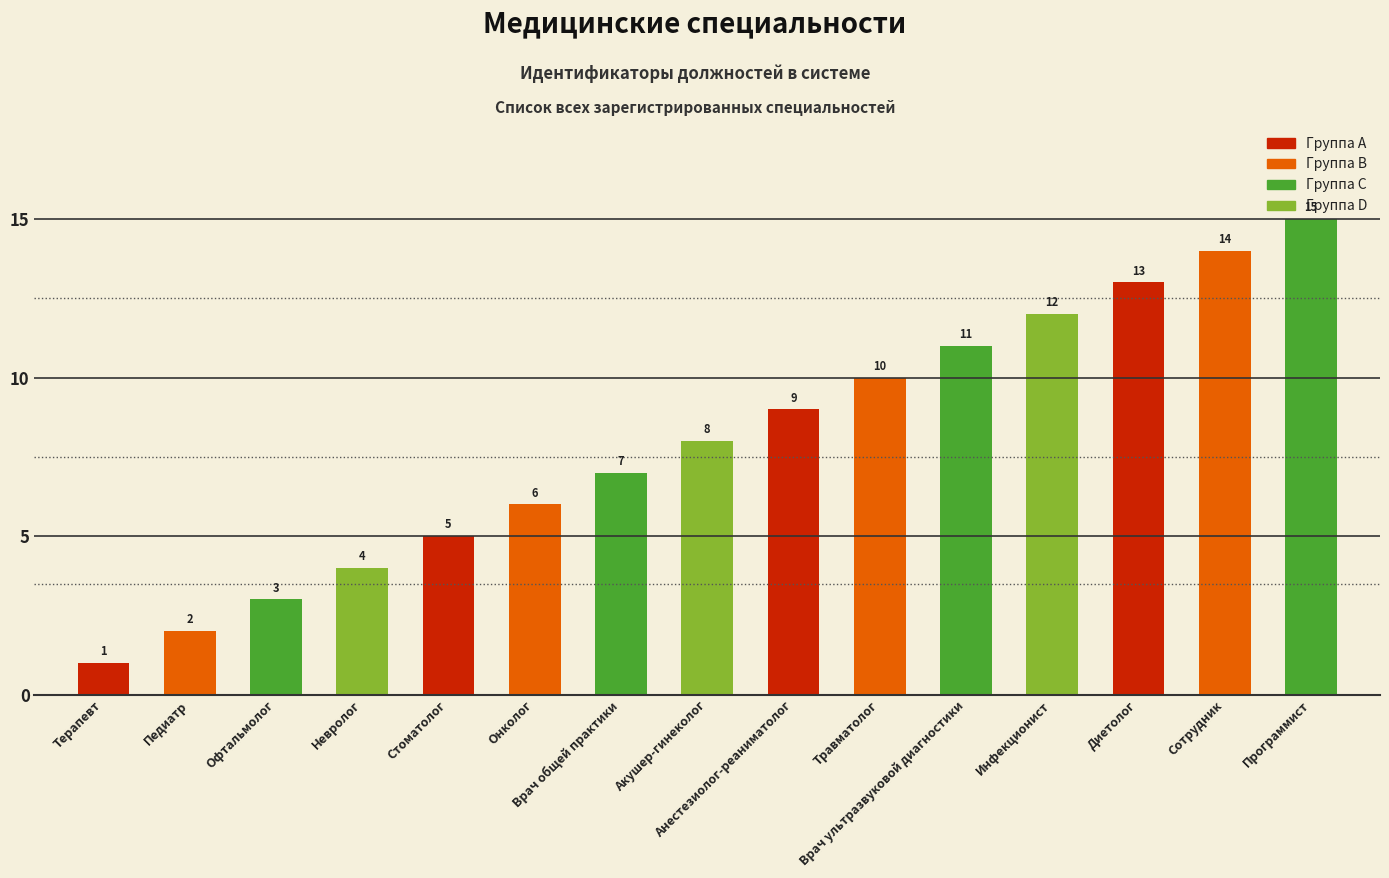

What is the average value?

8